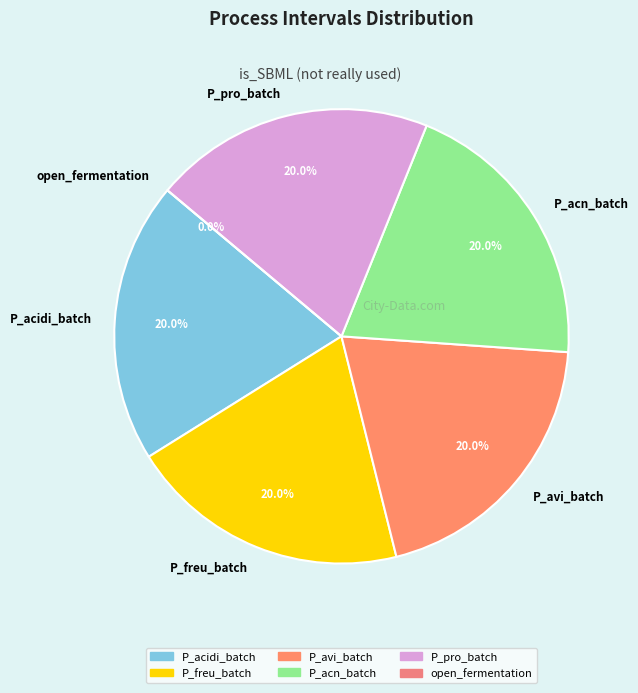

What is the change in value from P_pro_batch to open_fermentation?

-1